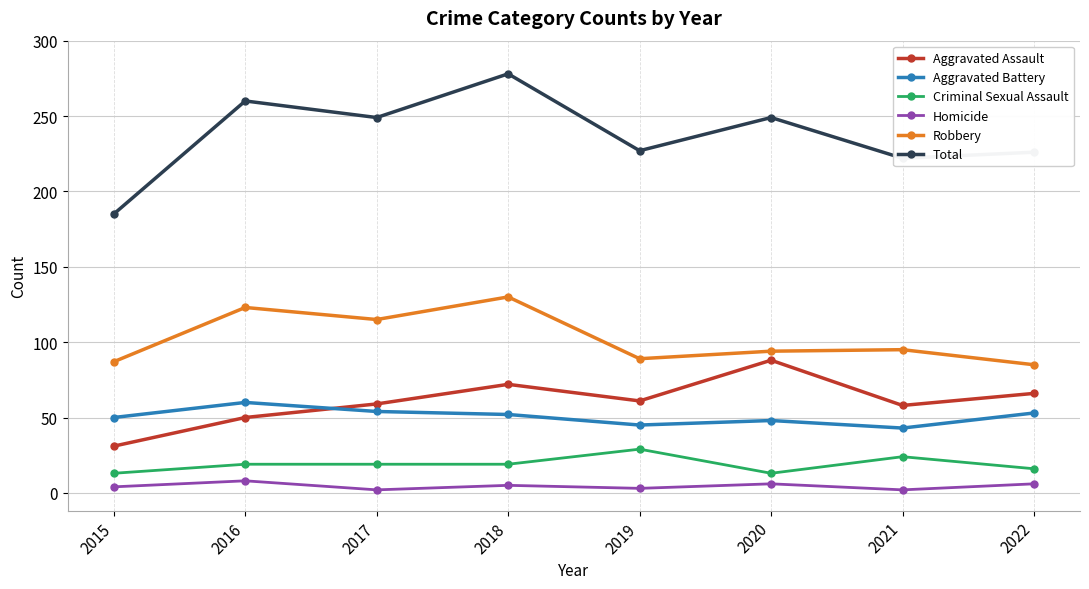

Which series ends up on top after the final intersection of Aggravated Assault and Aggravated Battery?

Aggravated Assault